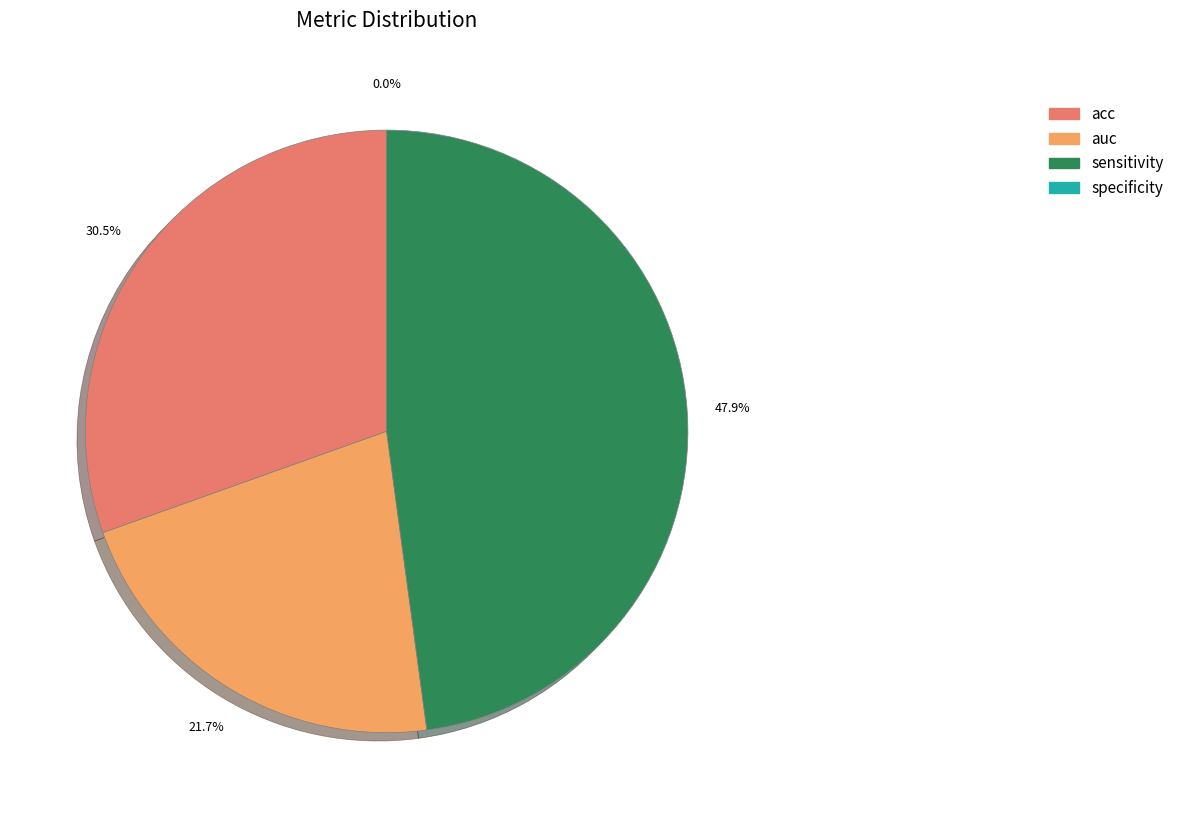

Is auc the majority of the pie?

No